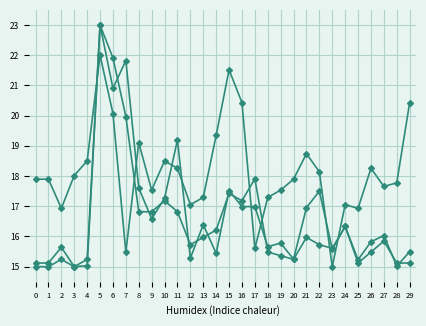

Is this an area chart (filled region under the line)?

No